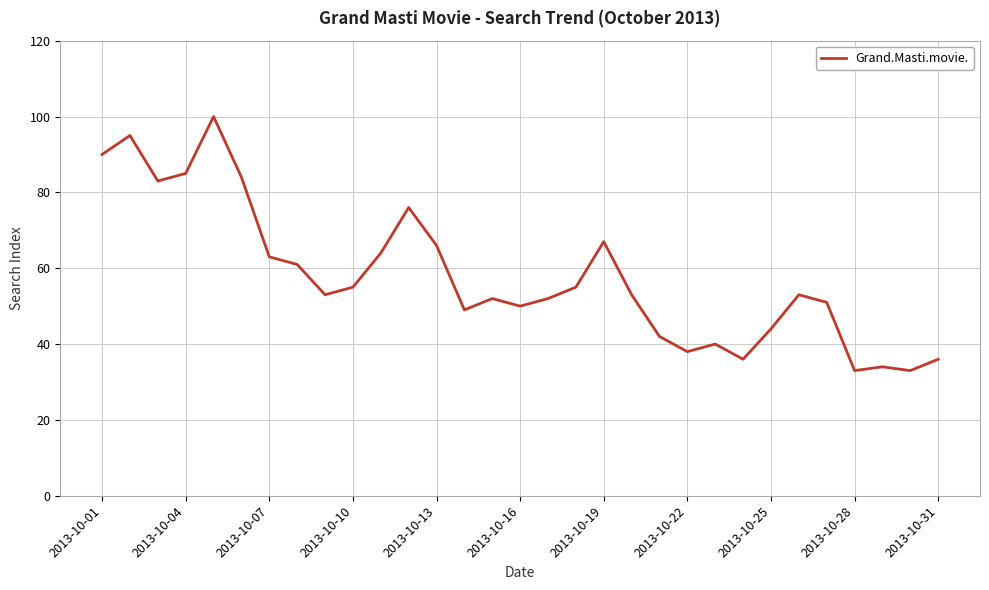

What is the maximum value shown in the chart?

100